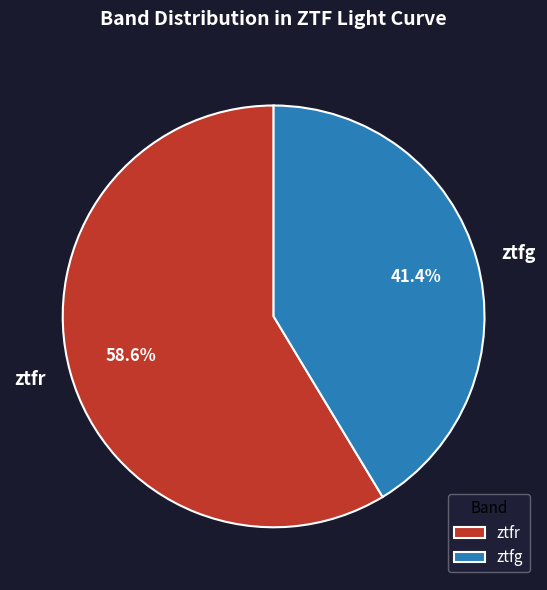

To the nearest percent, what is the combined percentage of ztfr and ztfg?

100%